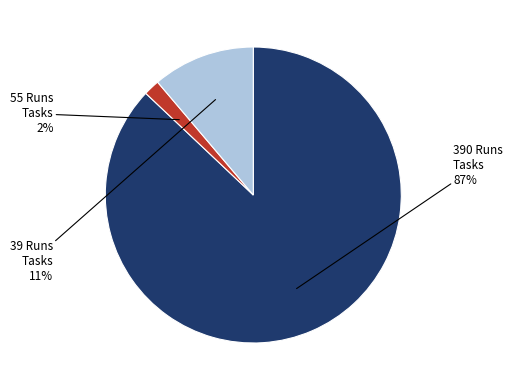

Is the sum of 55 Runs Tasks and 39 Runs Tasks greater than half?

No